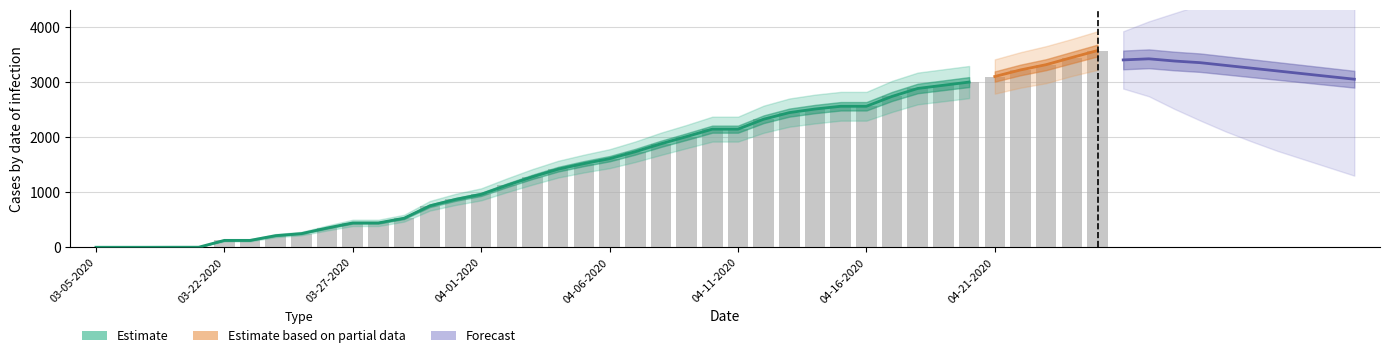

Between 04-02-2020 and 04-22-2020, which is larger?

04-22-2020